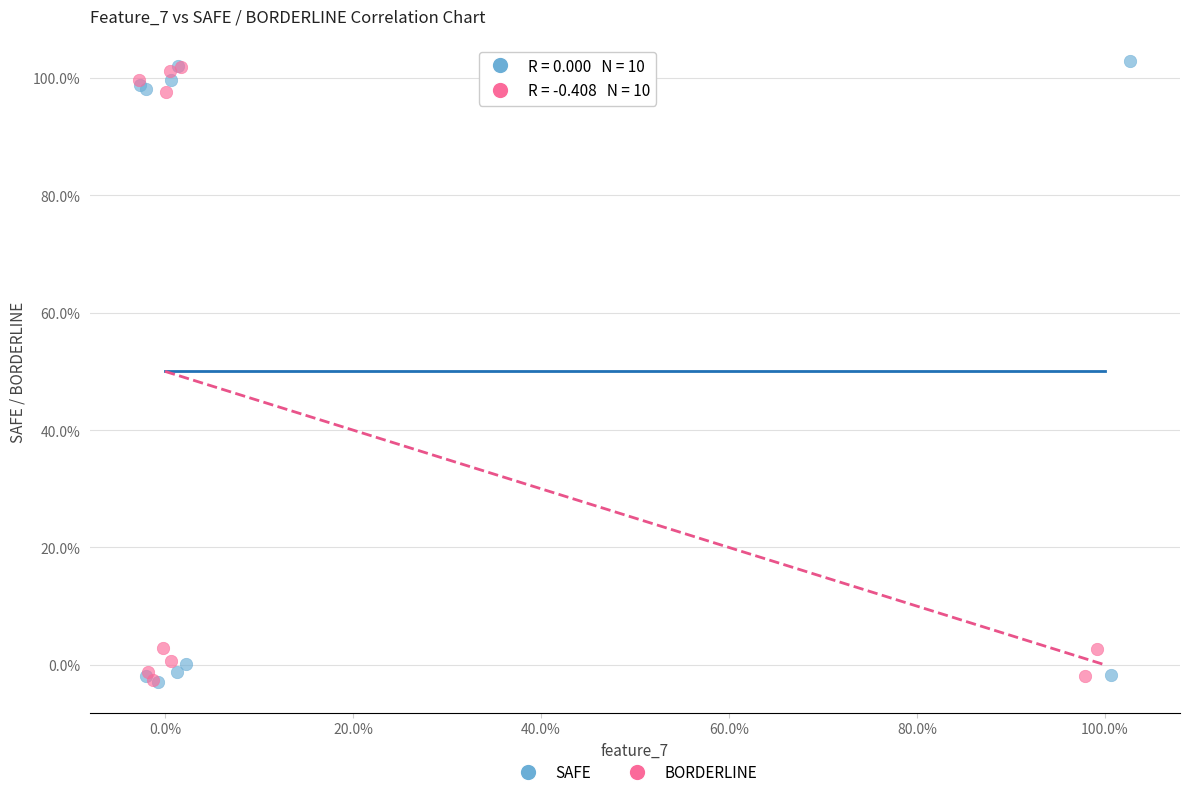

What are all the series names shown in the legend?

SAFE, BORDERLINE